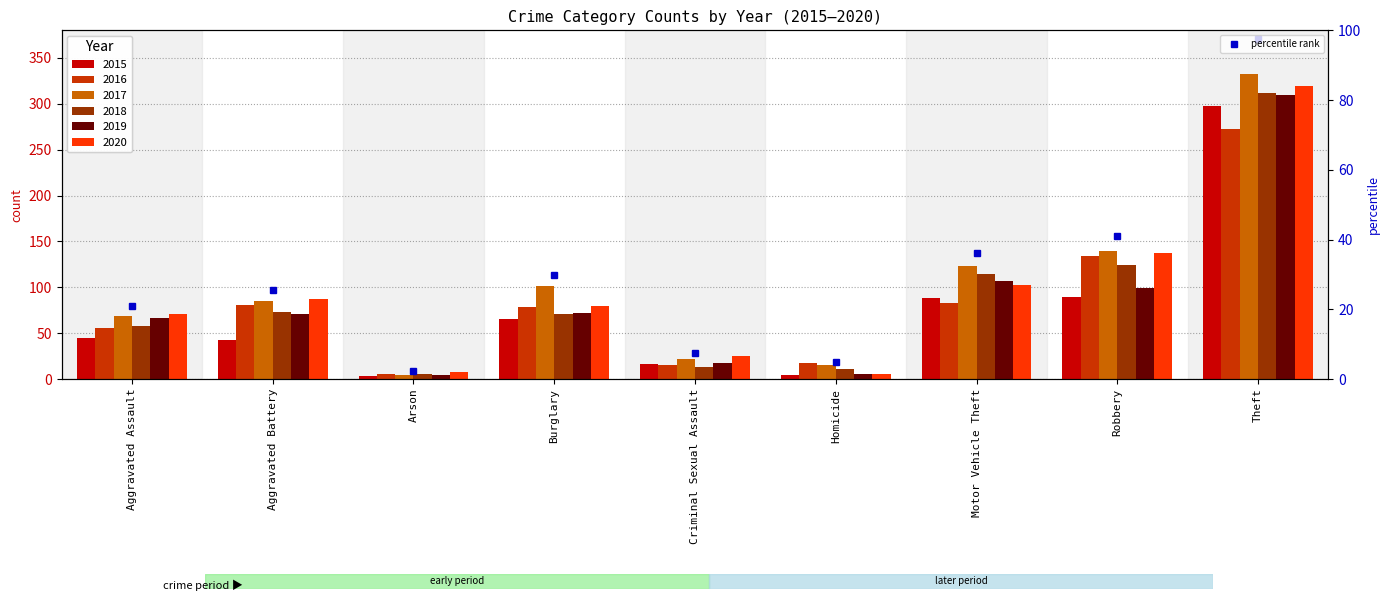

Between Criminal Sexual Assault and Motor Vehicle Theft, which is larger?

Motor Vehicle Theft